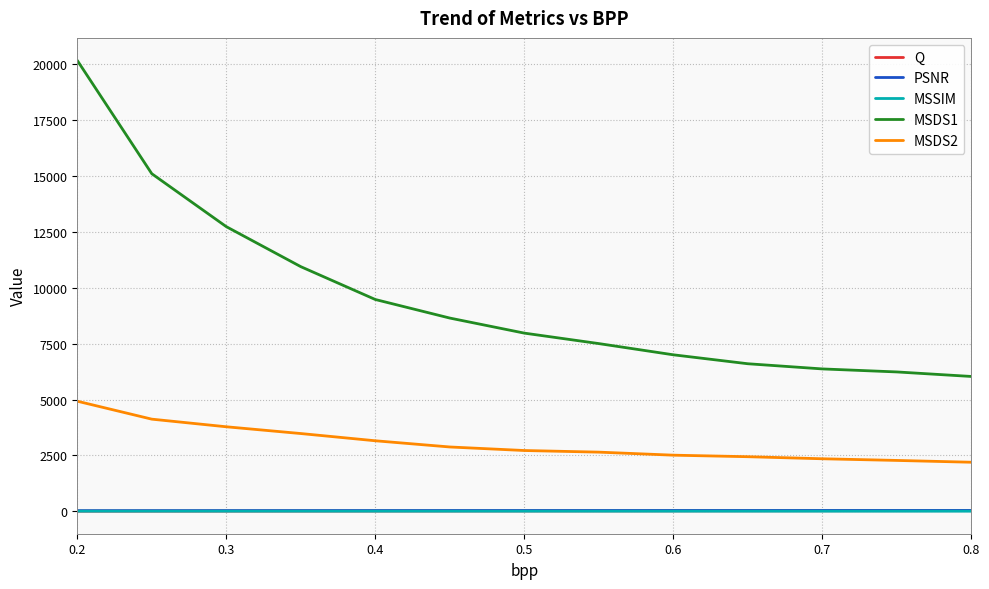

Which series has the largest range (max minus min)?

MSDS1